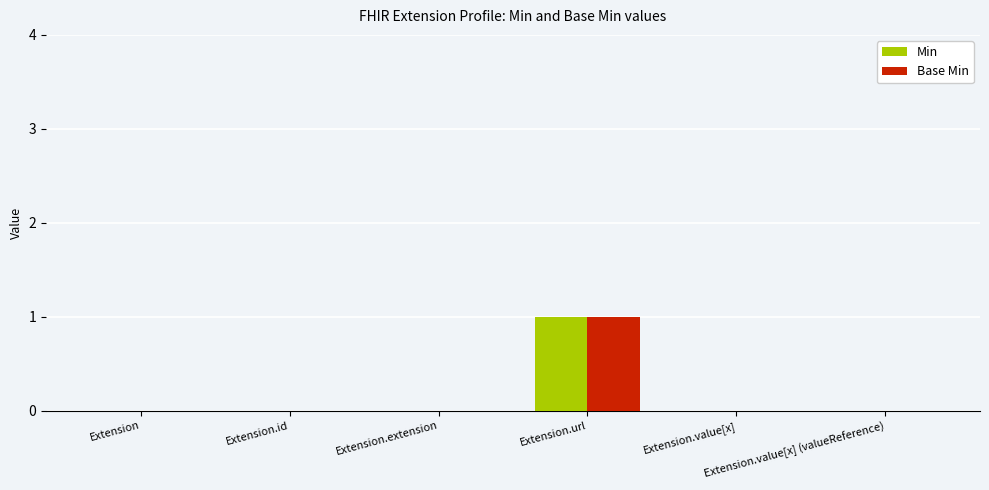

How many distinct data groups are displayed?

2